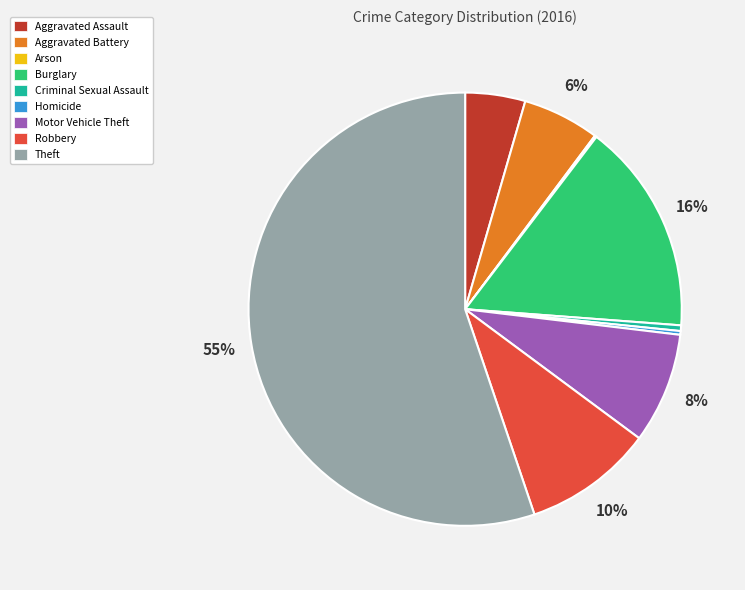

The Motor Vehicle Theft slice represents 8% of the pie. True or false?

True